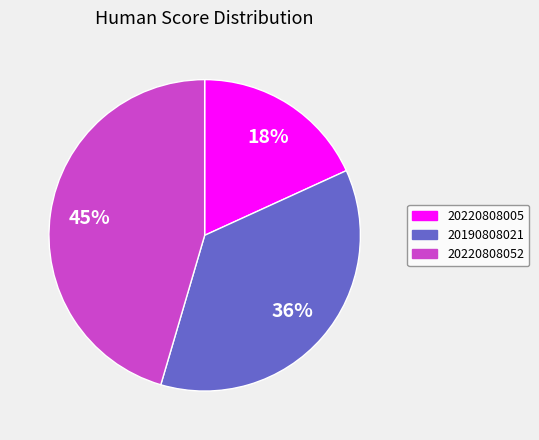

What is the smallest slice in the pie chart?

20220808005